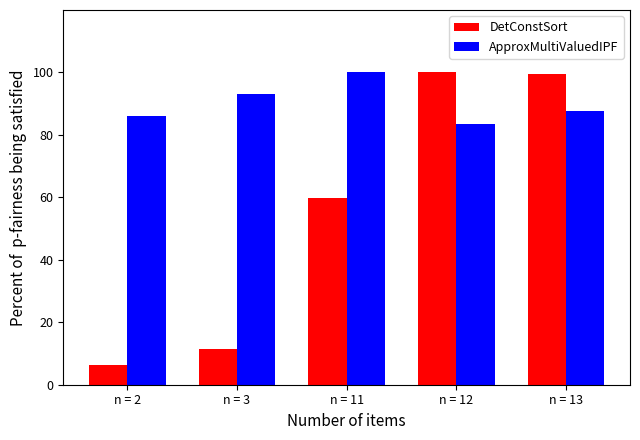

Does the chart contain stacked bars?

No